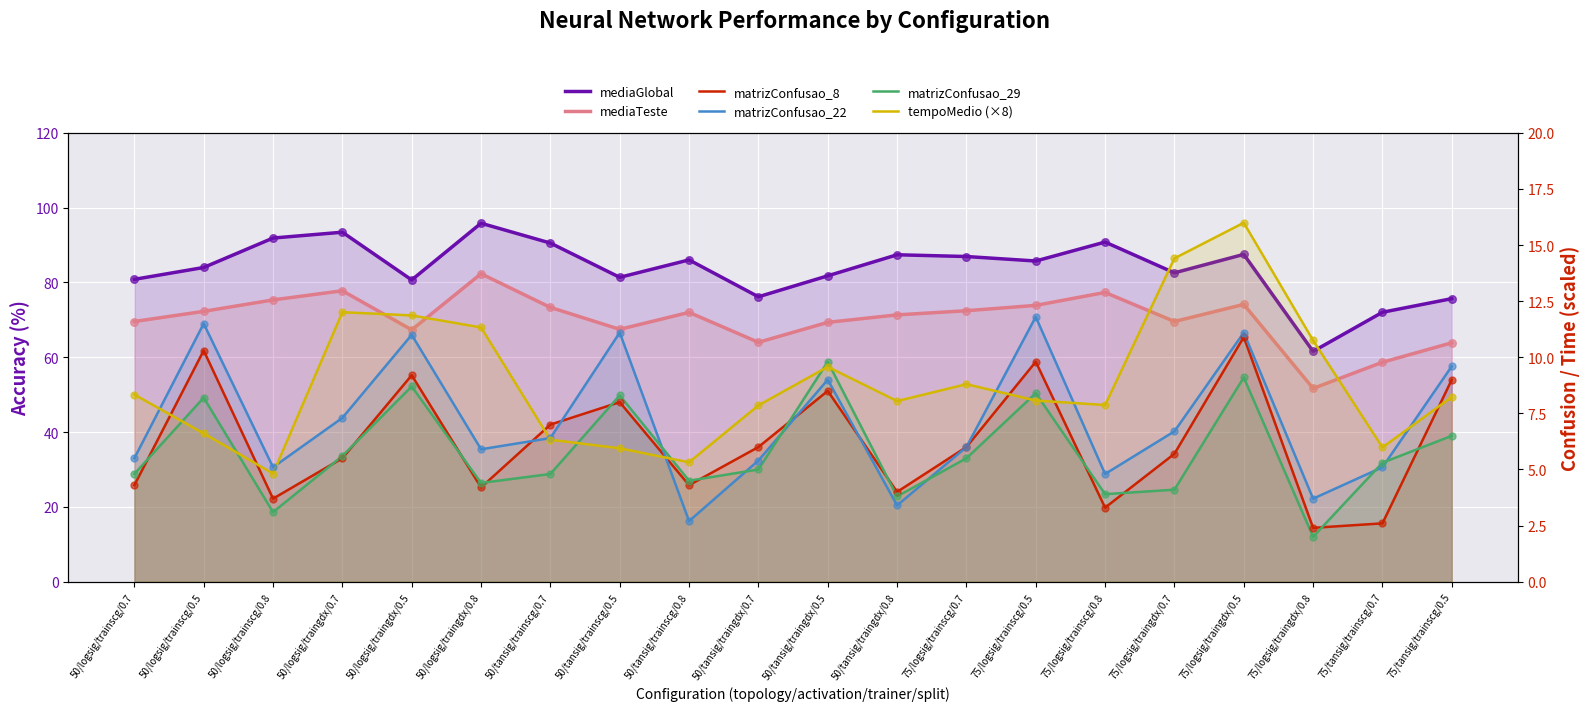

What is the total value across all series at 75/logsig/trainscg/0.8?

188.0